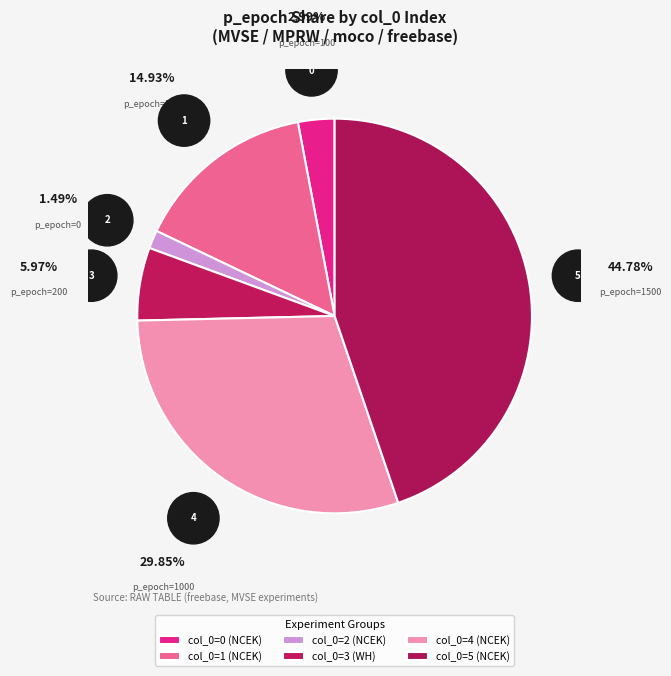

Which category has the biggest portion of the pie?

col_0=5 (NCEK)